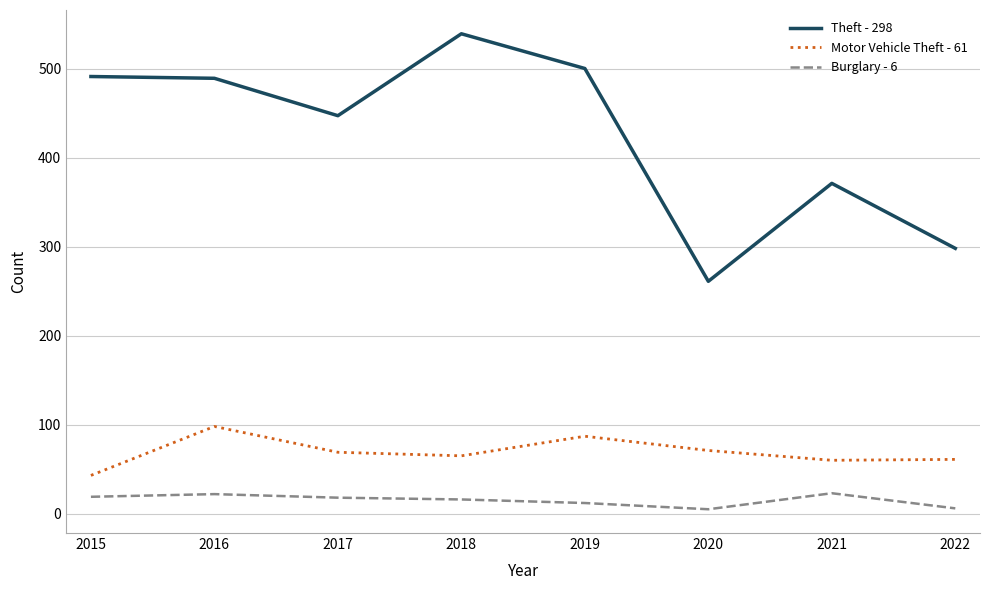

True or false: Motor Vehicle Theft - 61 has more than 0 points higher than both neighbors.

True